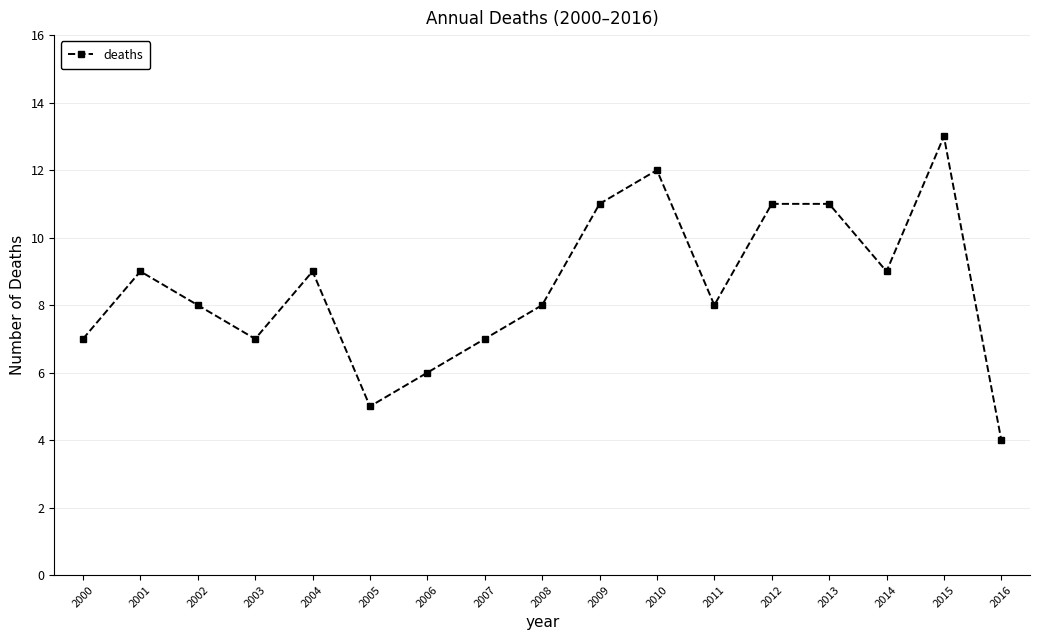

What is the minimum value shown in the chart?

4